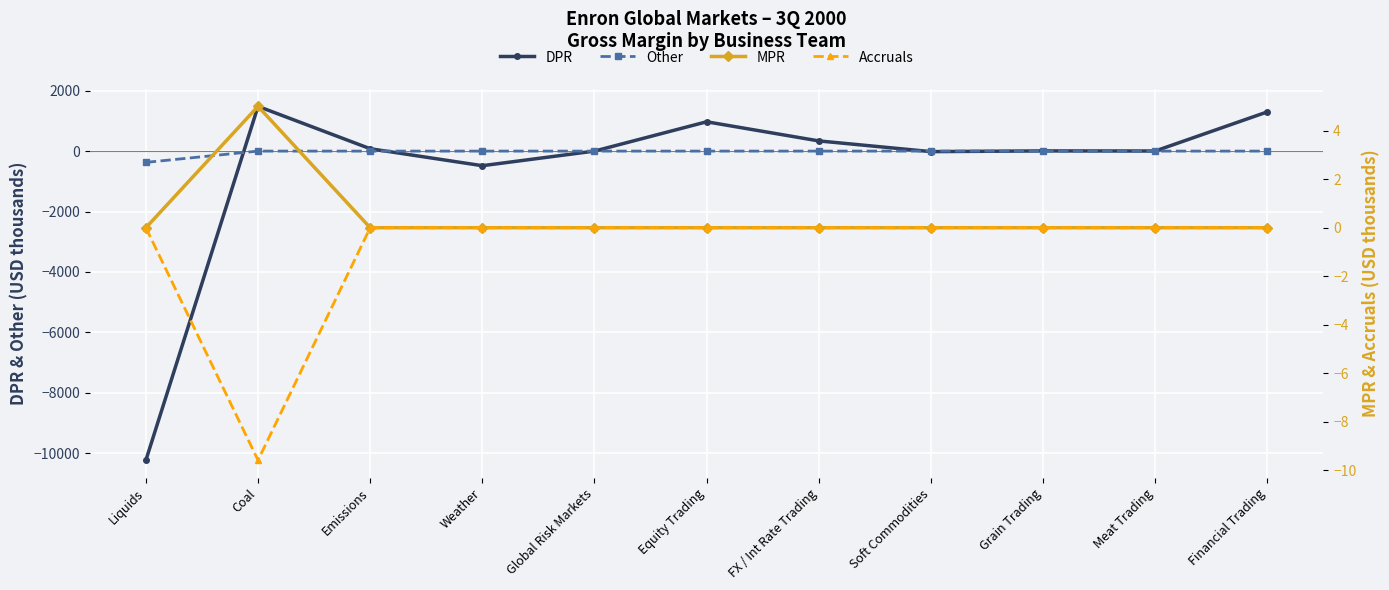

How many data points in MPR are above 0?

1